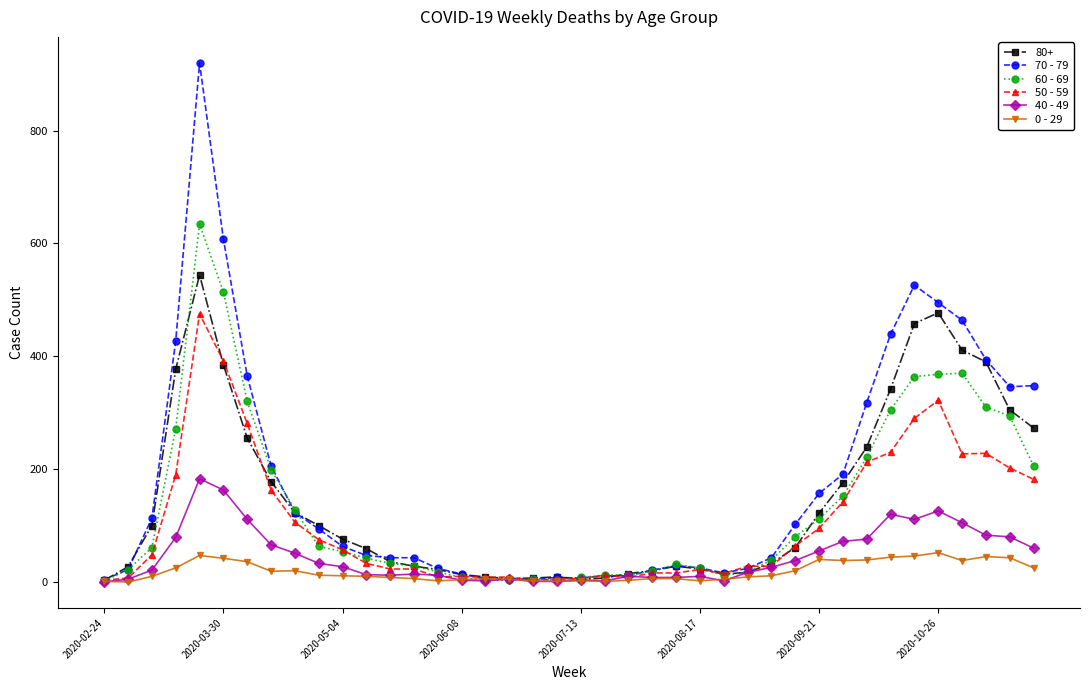

What is the maximum value shown in the chart?

920